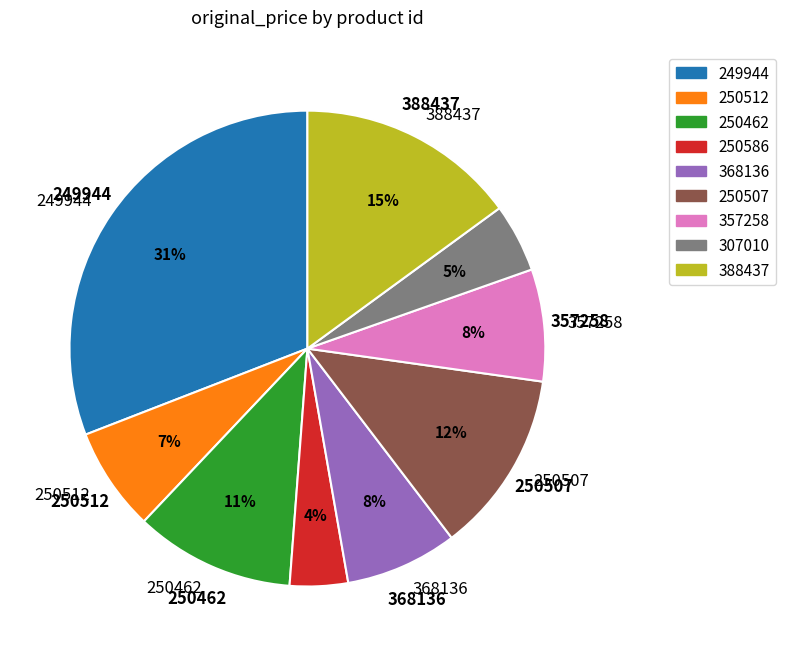

Do 368136 and 250462 together represent more than half of the pie?

No